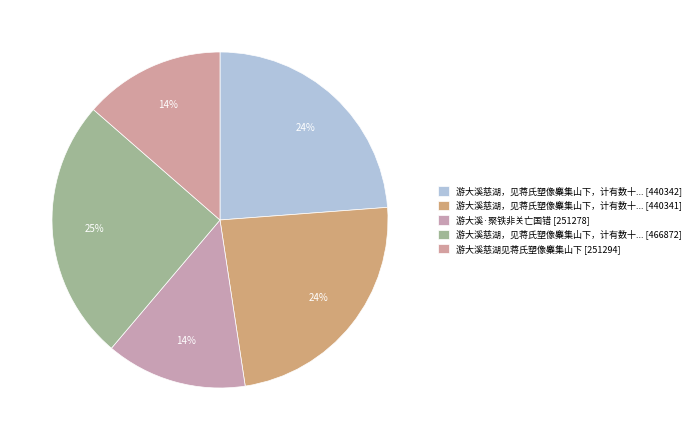

How many segments does this pie chart have?

5